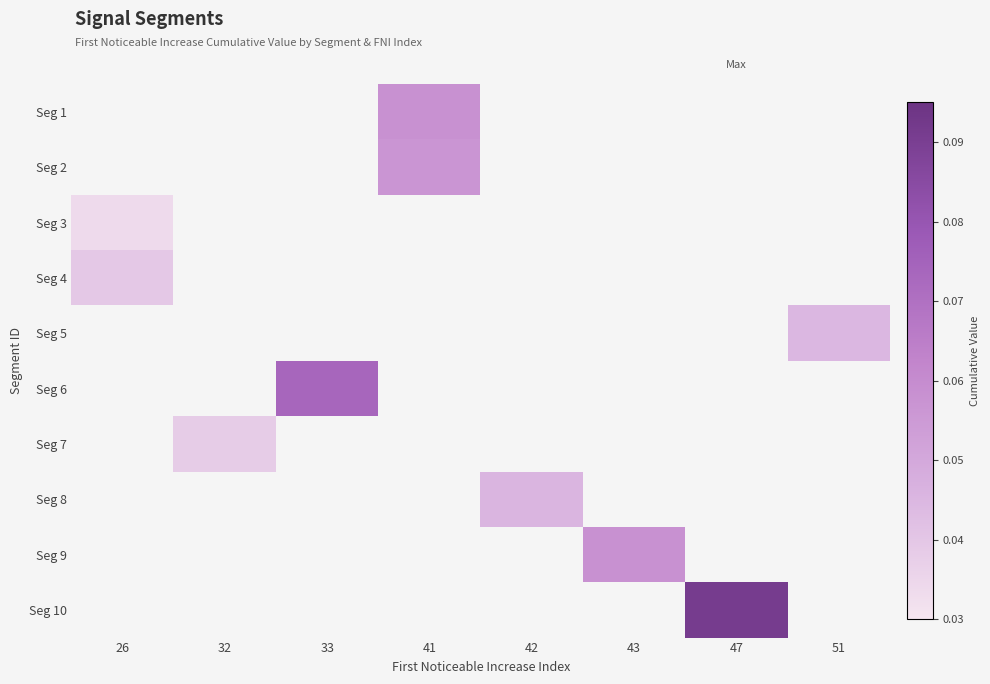

How many series are shown in this chart?

10